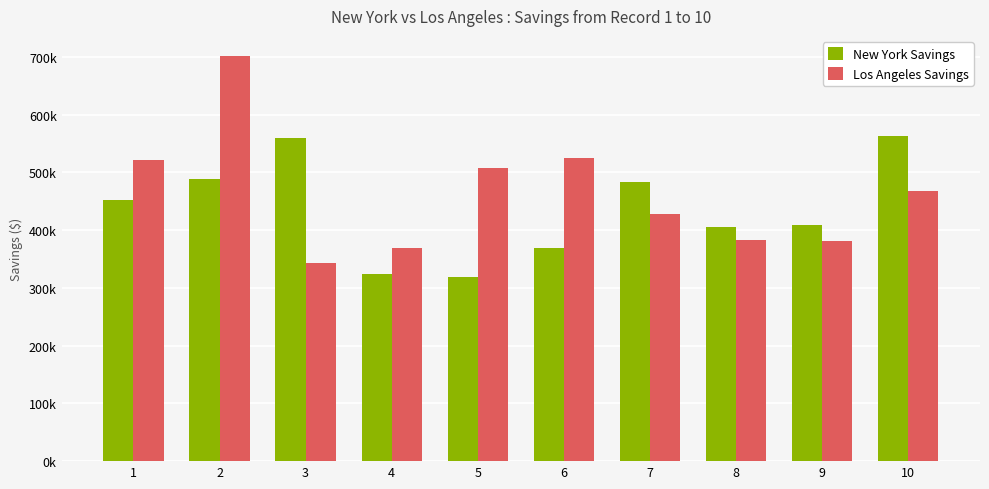

Reading right to left, extract all data points from this chart.

New York Savings: 10=561994.4	9=407995.5	8=405941.2	7=483040.7	6=368381.0	5=318216.5	4=324347.2	3=558954.8	2=488521.9	1=452076.7
Los Angeles Savings: 10=467688.3	9=381915.2	8=383066.7	7=428084.3	6=524891.2	5=507739.4	4=368778.3	3=342470.7	2=701064.0	1=521497.0